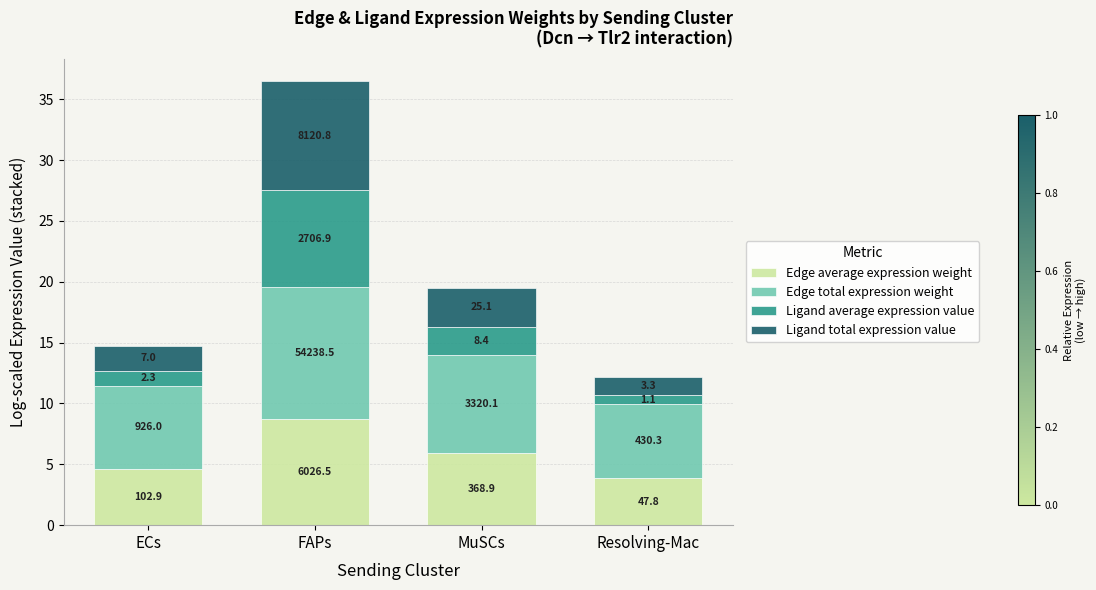

At which label is Edge average expression weight closest to 6?

MuSCs